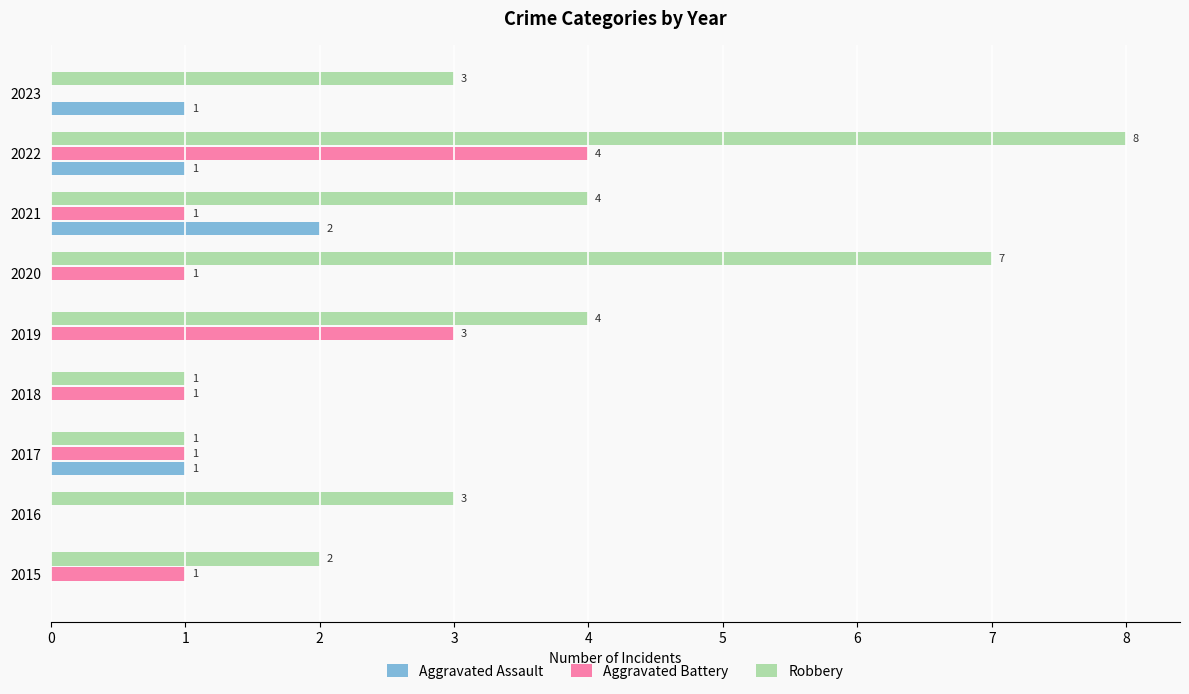

Between 2017 and 2023, which series saw the biggest shift?

Robbery